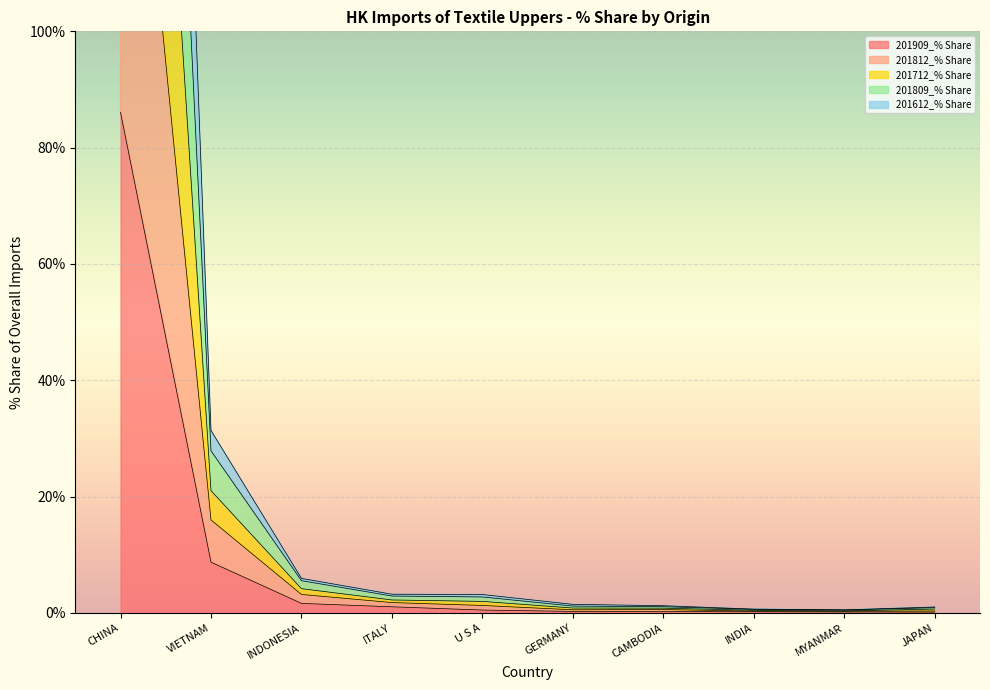

True or false: 201812_% Share and 201612_% Share intersect in this chart.

False